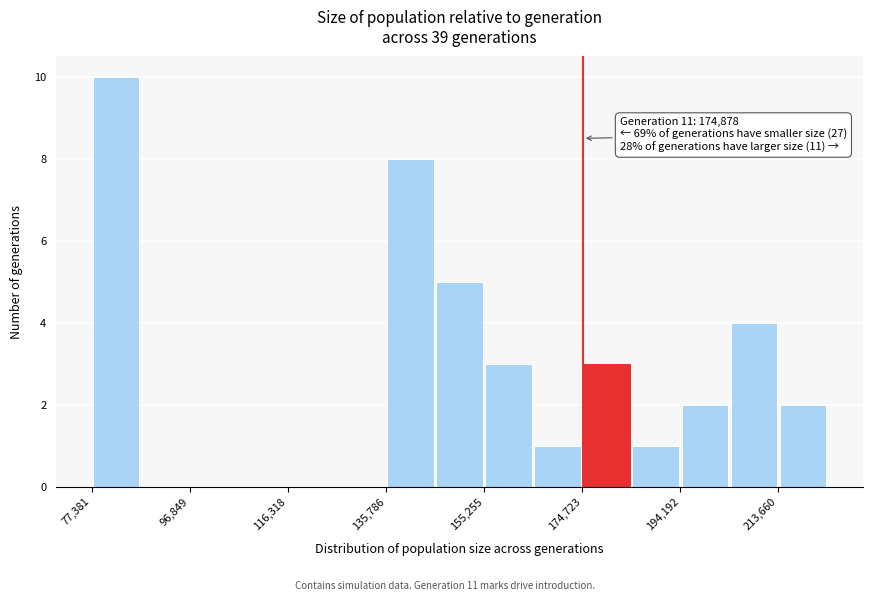

Which range on the x-axis has the tallest bar?

78000 to 88000